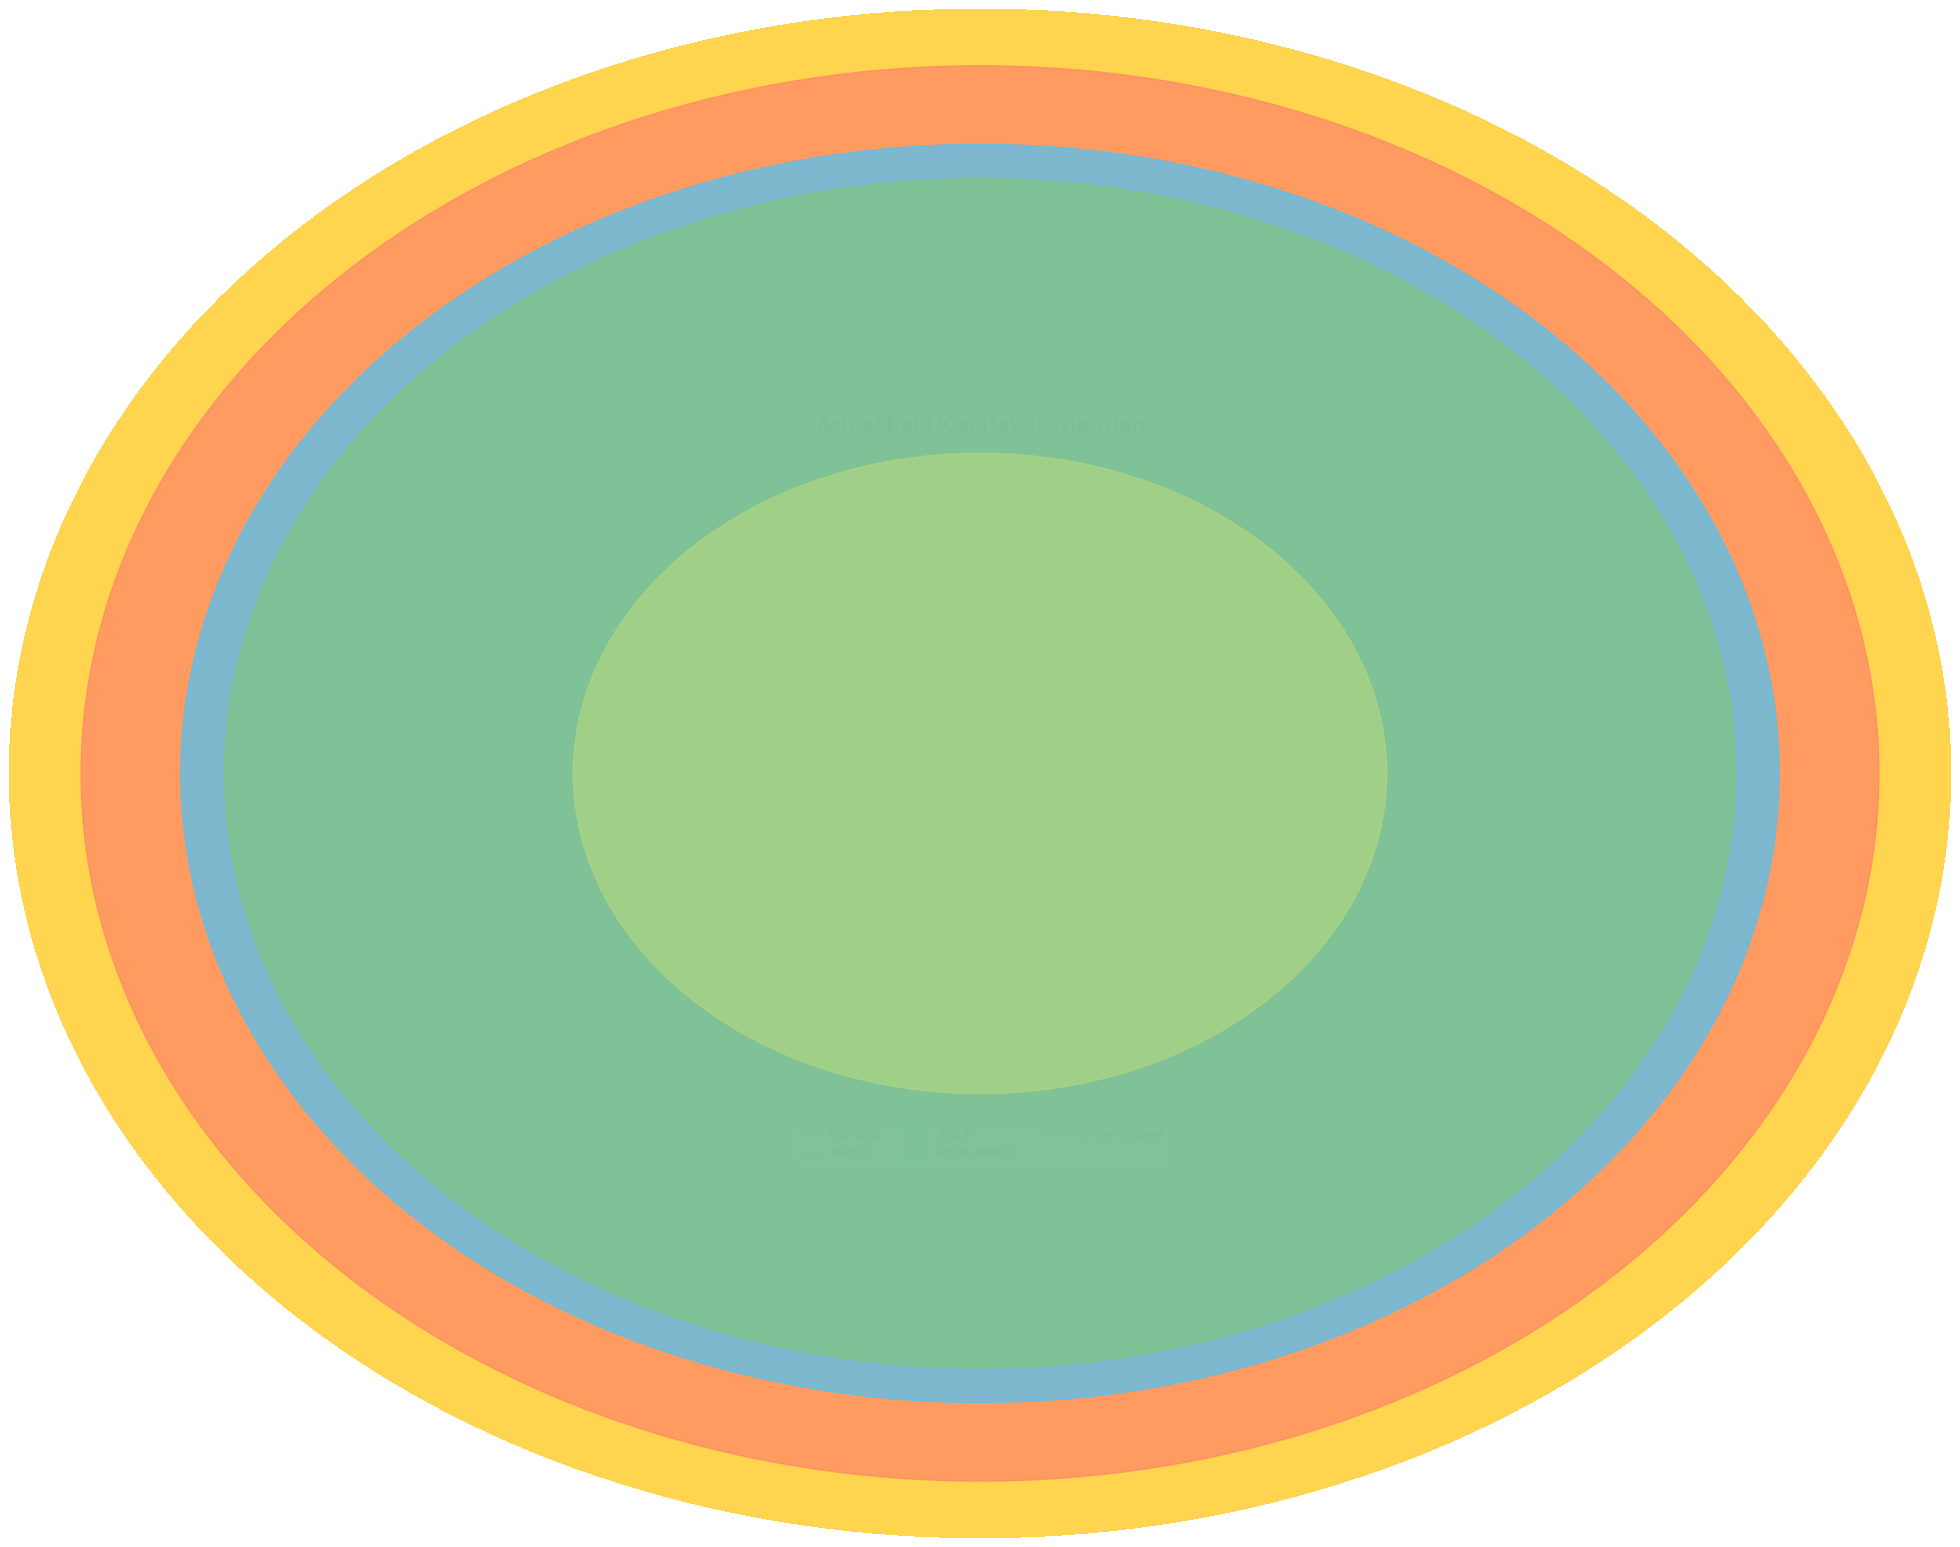

Which category has the biggest portion of the pie?

U10 Corp